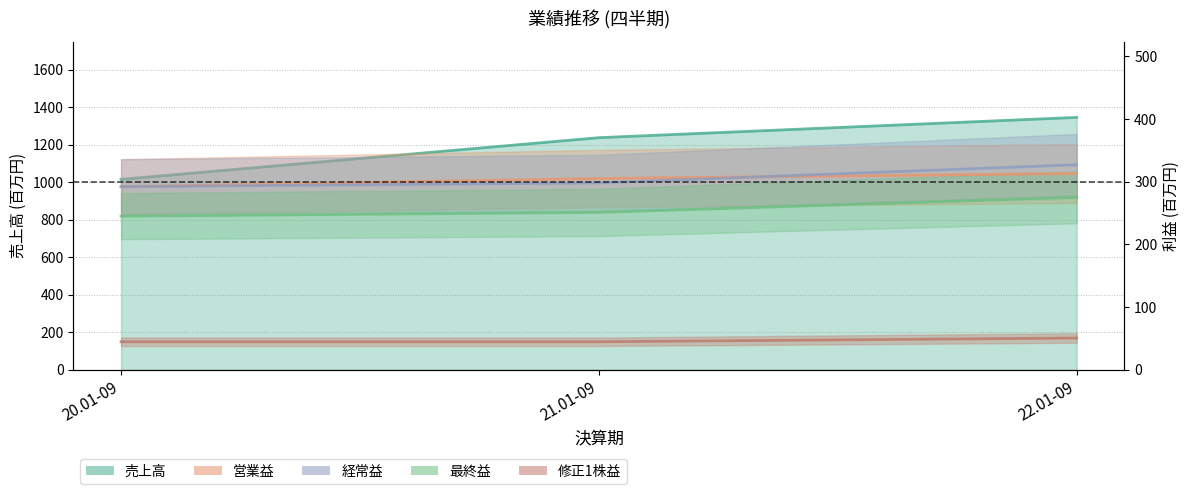

What is the smallest value displayed?

44.8